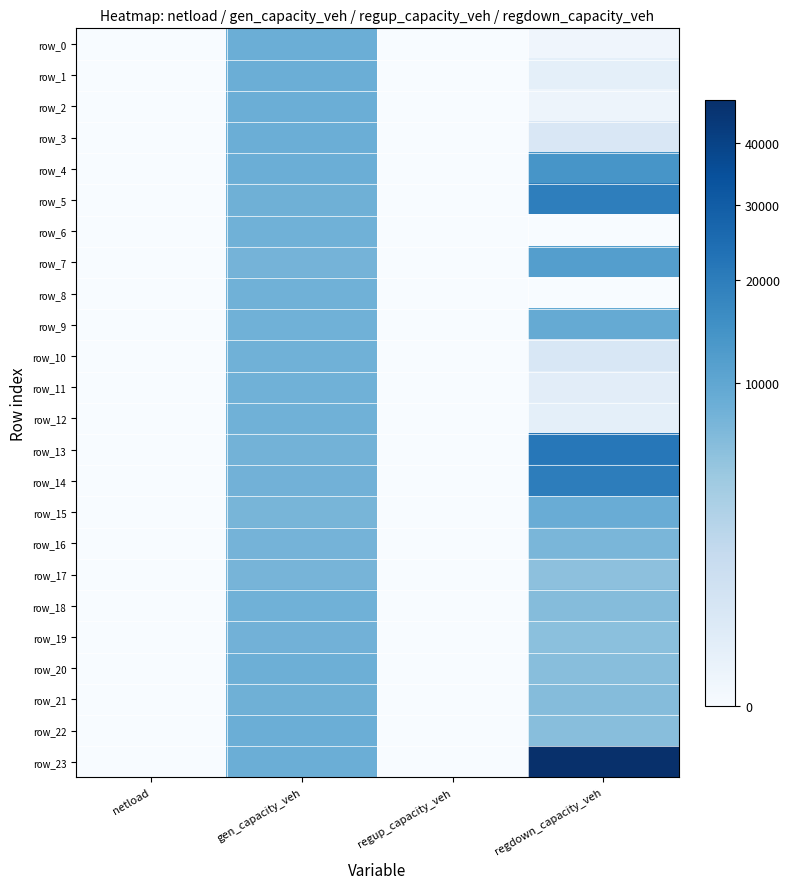

Rank the series by their maximum value, from lowest to highest.

row_17, row_16, row_19, row_12, row_11, row_6, row_10, row_8, row_18, row_21, row_20, row_22, row_0, row_1, row_2, row_3, row_15, row_9, row_7, row_4, row_5, row_14, row_13, row_23